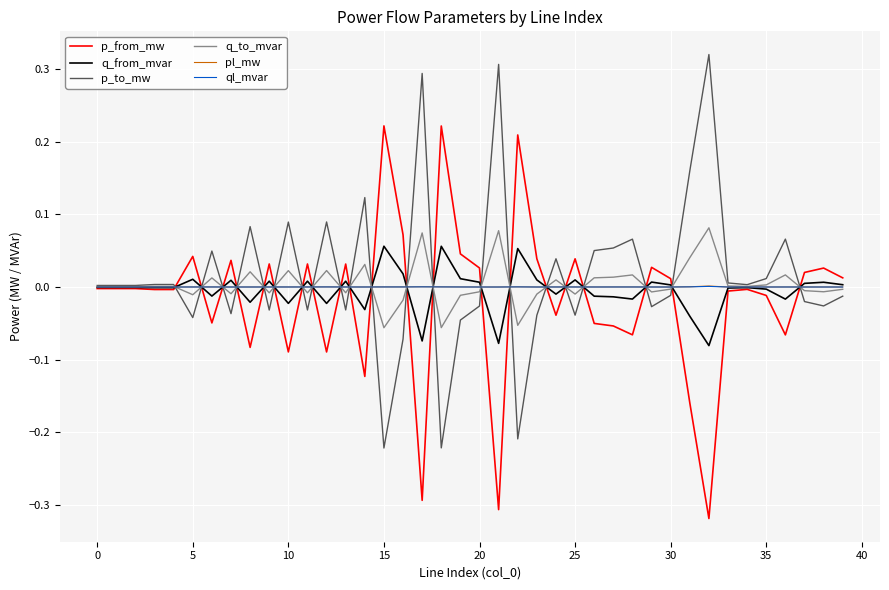

What is the maximum value shown in the chart?

0.3